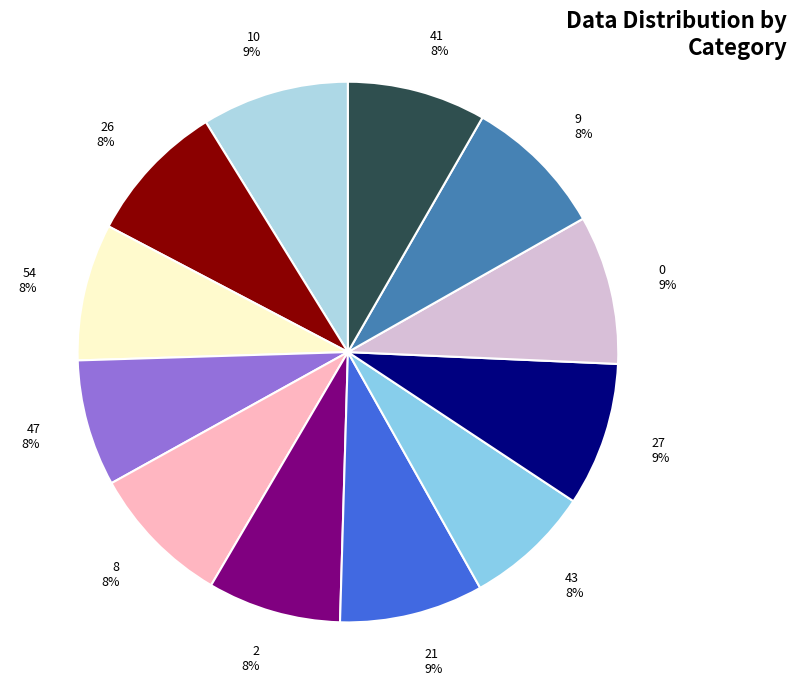

Is 27 the majority of the pie?

No